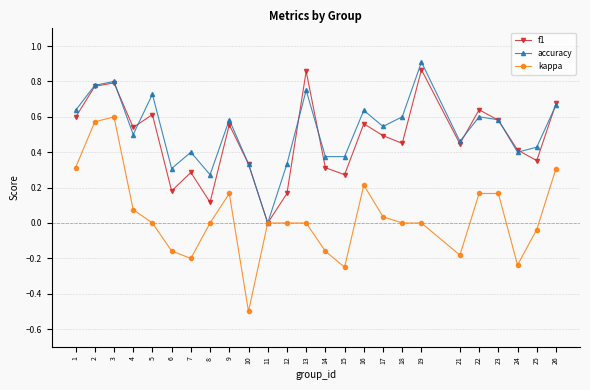

Is it true that accuracy equals 0.3 at 16?

False